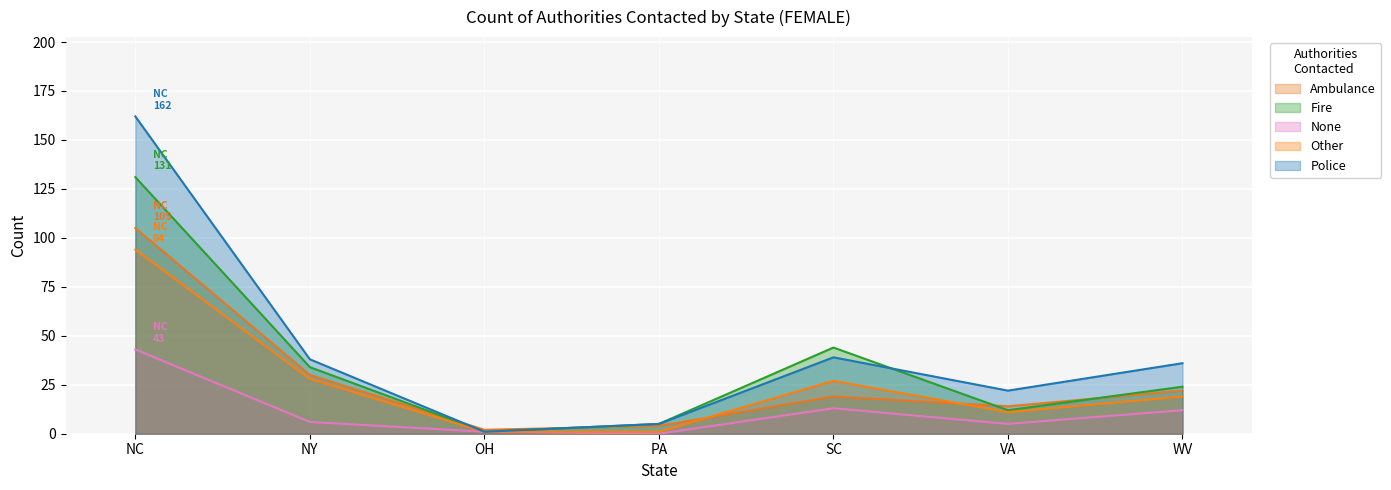

At which category is the sum across all series the highest?

NC